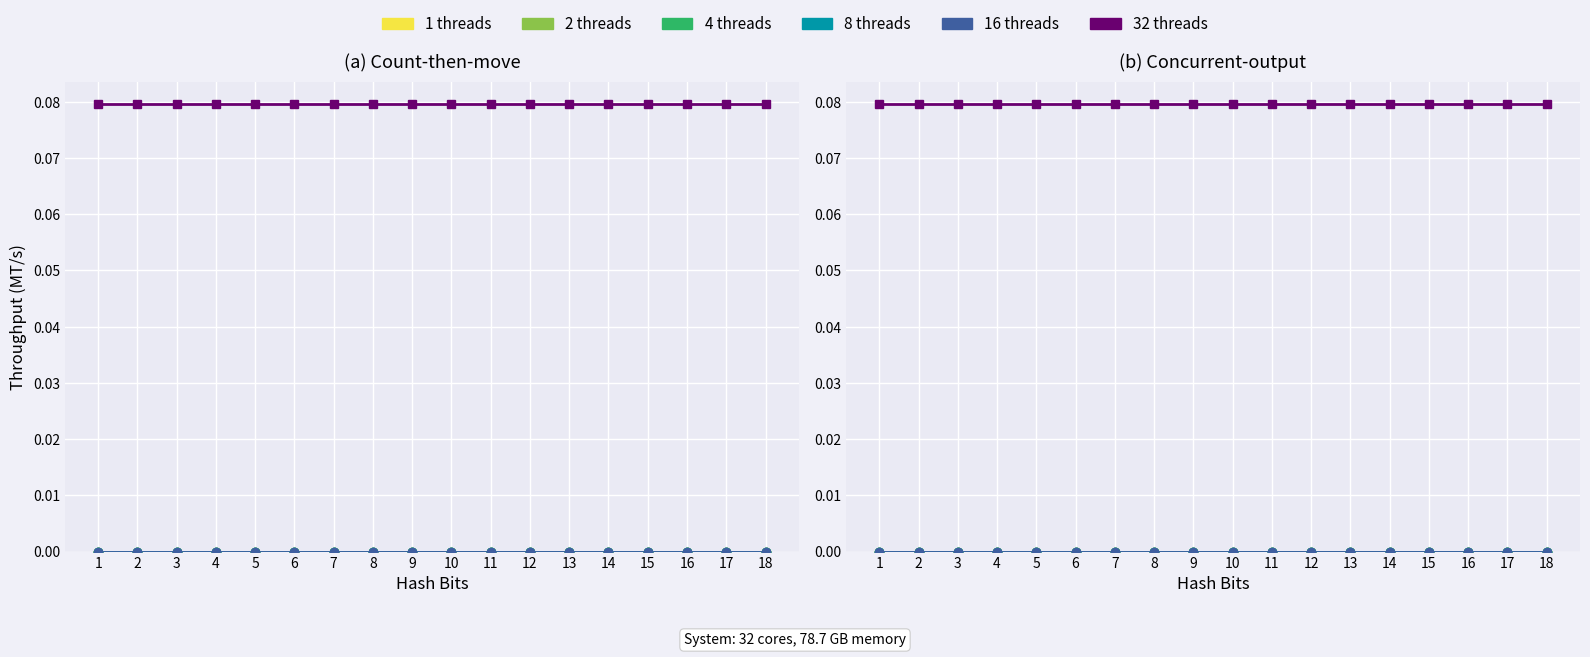

Which has a higher value, 7 or 18?

7